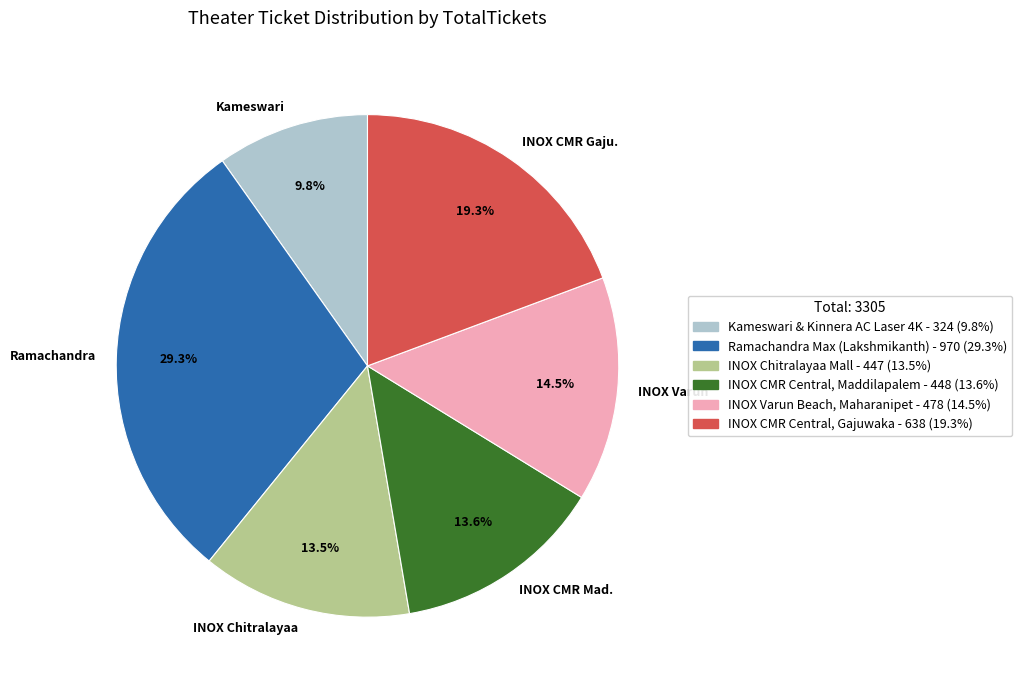

Does any single category account for the majority?

No